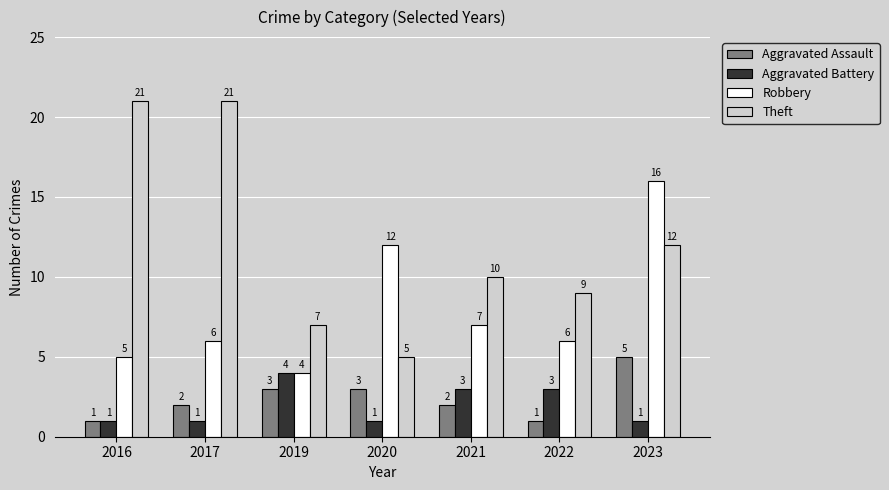

What are all the series names shown in the legend?

Aggravated Assault, Aggravated Battery, Robbery, Theft